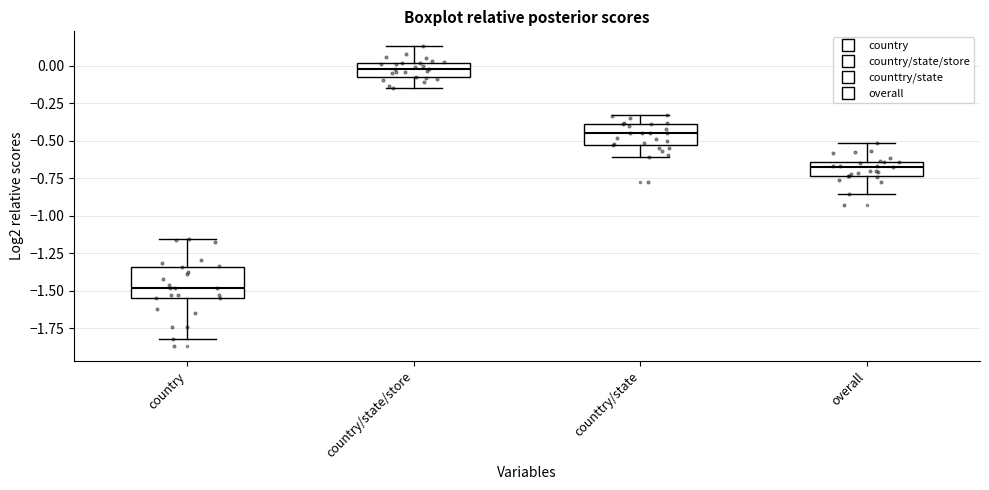

Reading left to right, read every box against the y-axis: the position of its median line, the range the box covers, and the ends of its whiskers. The values are not printed on the chart, so give them approximately, as read against the axis.

country: median -1.50, box -1.55 to -1.35, whiskers -1.80 to -1.15
country/state/store: median 0.00 (inside the box), box -0.10 to 0.00, whiskers -0.15 to 0.15
counttry/state: median -0.45, box -0.55 to -0.40, whiskers -0.60 to -0.35
overall: median -0.70, box -0.75 to -0.65, whiskers -0.85 to -0.50